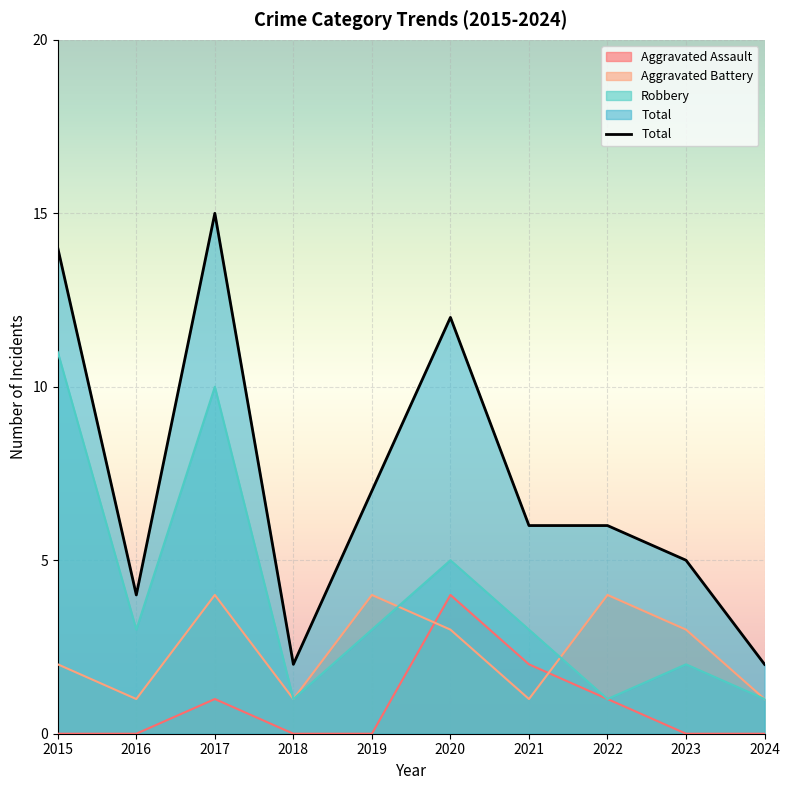

The Robbery series shows 1 at 2018. True or false?

True